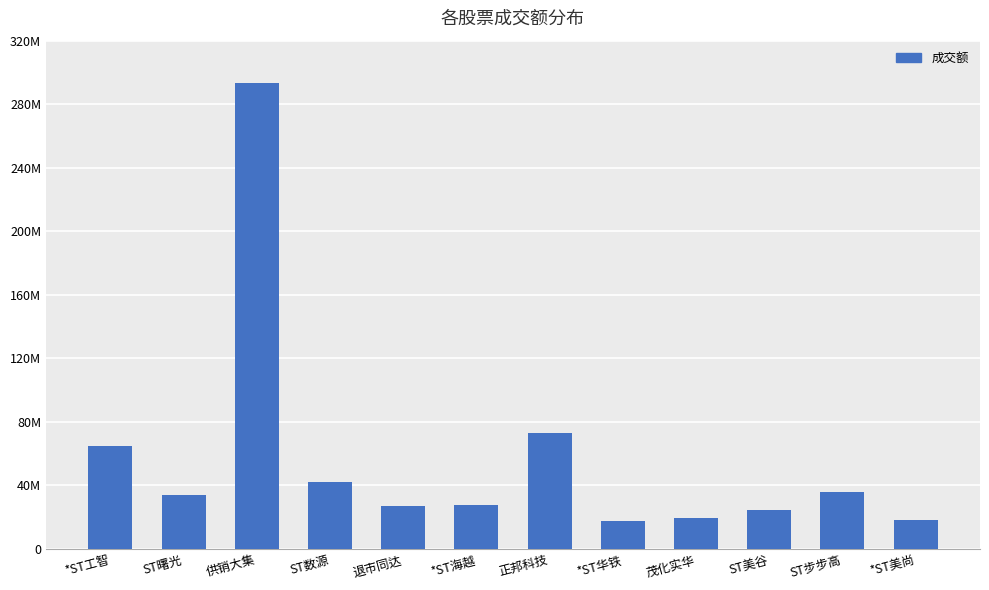

Read the value at *ST美尚, to the nearest 50.

18569550